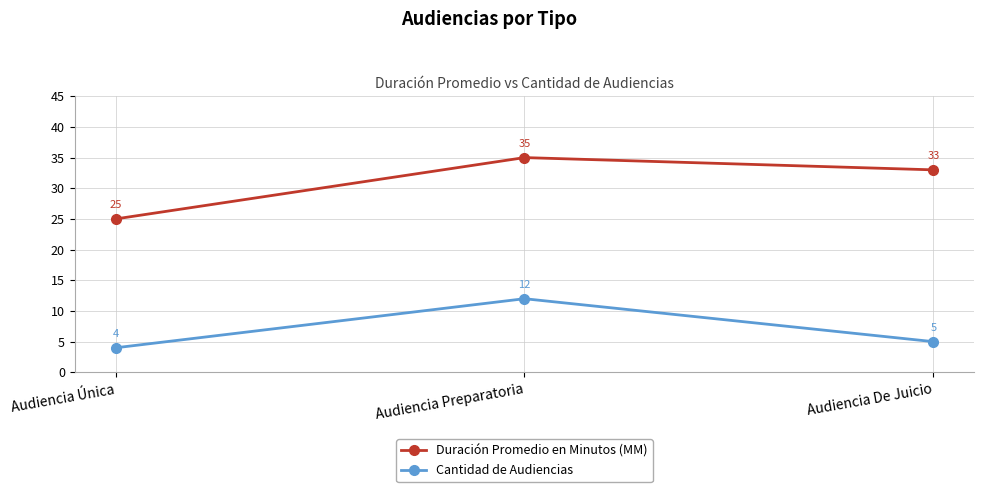

What is the greatest value displayed?

35